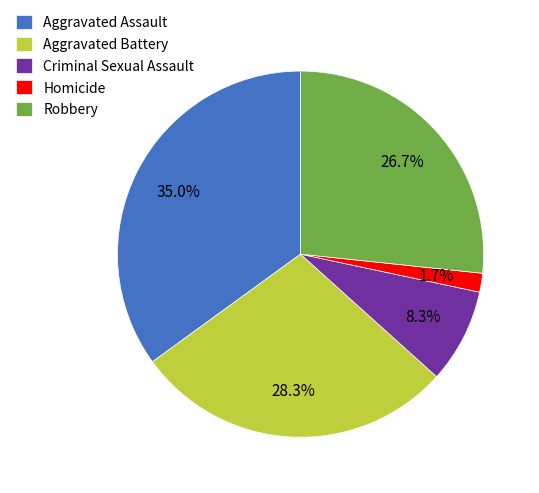

To the nearest percent, what portion does Robbery represent?

27%